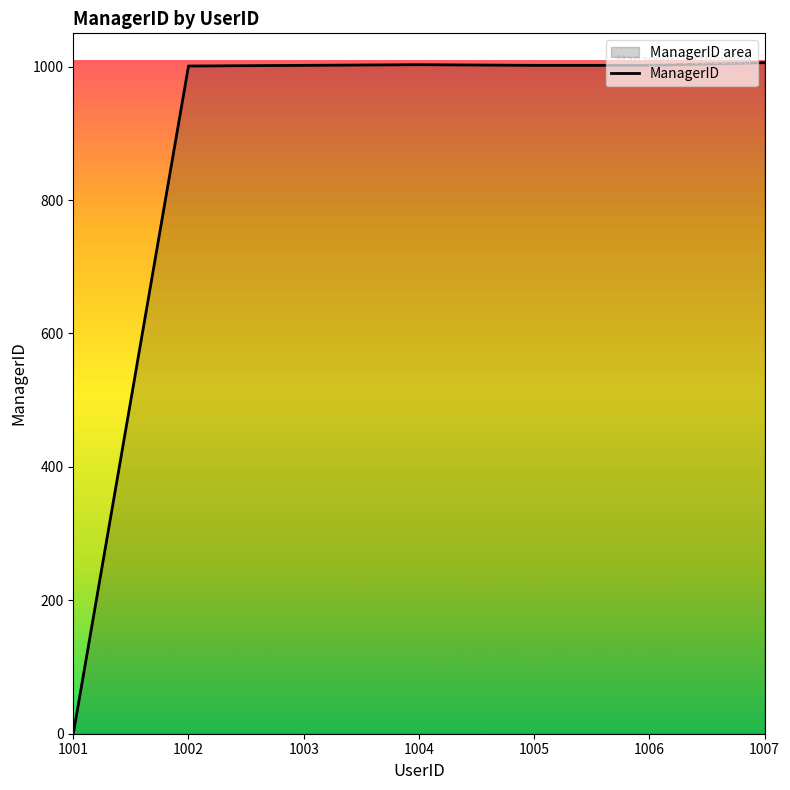

How many lines are shown in the chart?

1